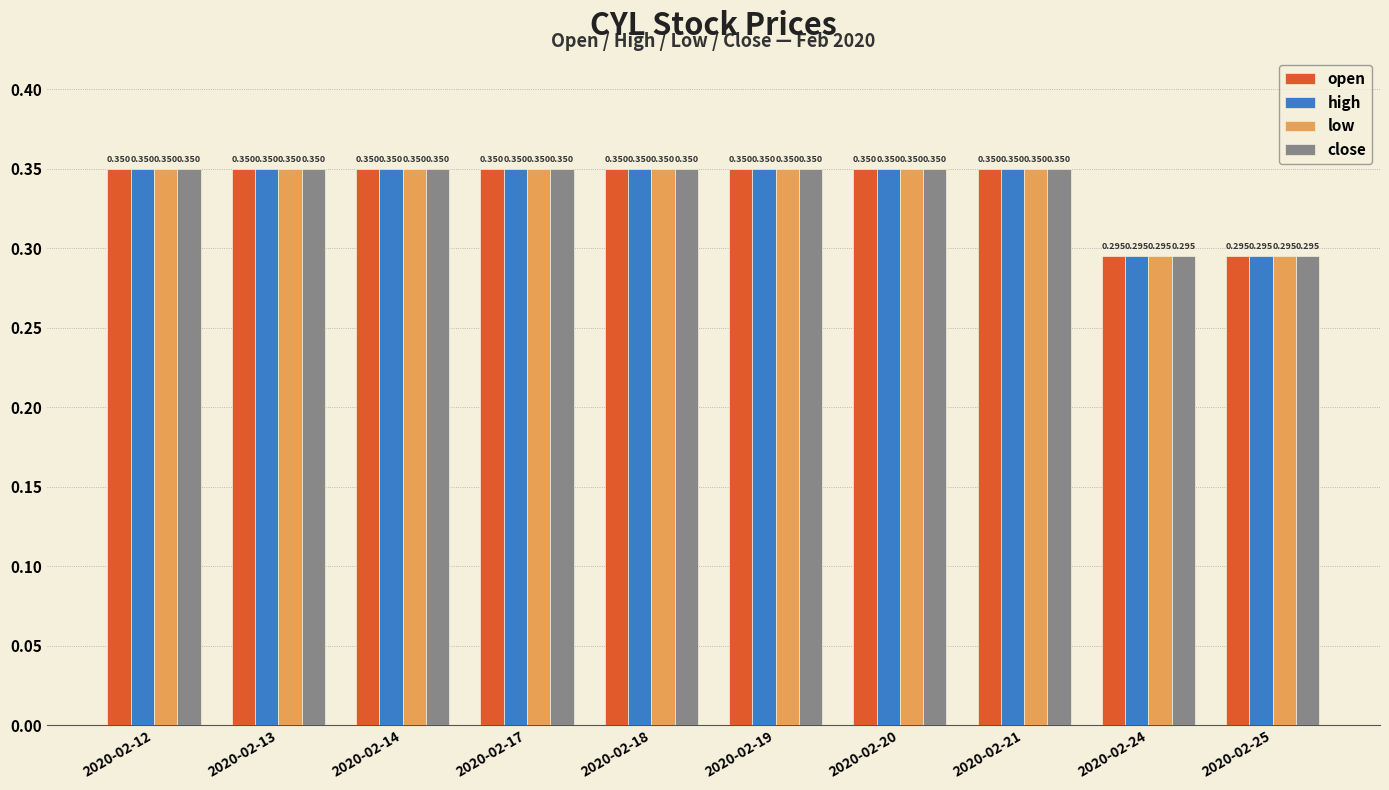

At which label is high closest to 0?

2020-02-24